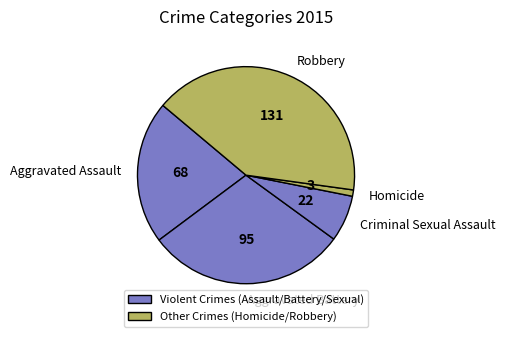

True or false: Homicide accounts for 1% of the total.

True